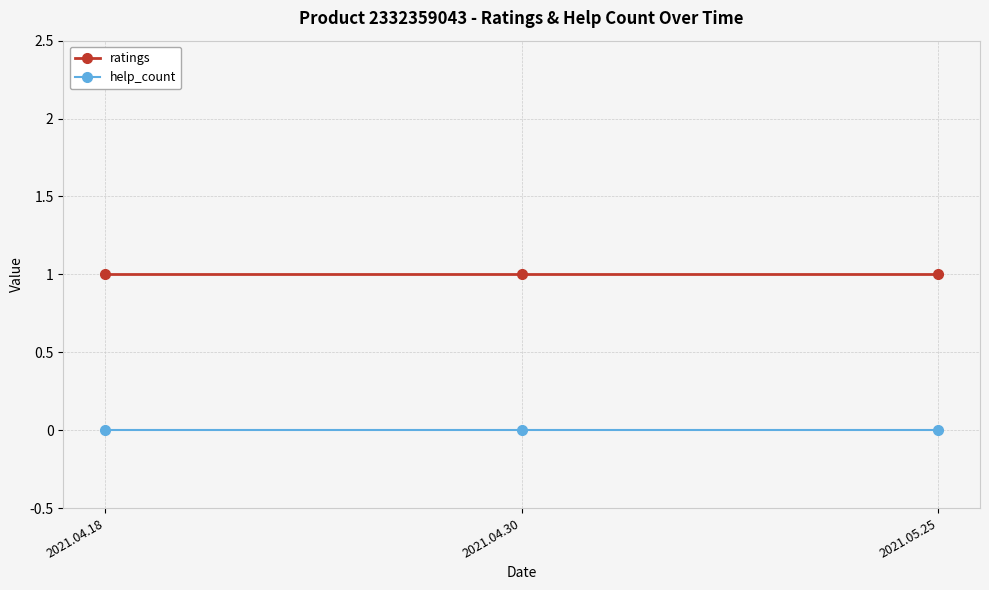

What are all the series names shown in the legend?

ratings, help_count